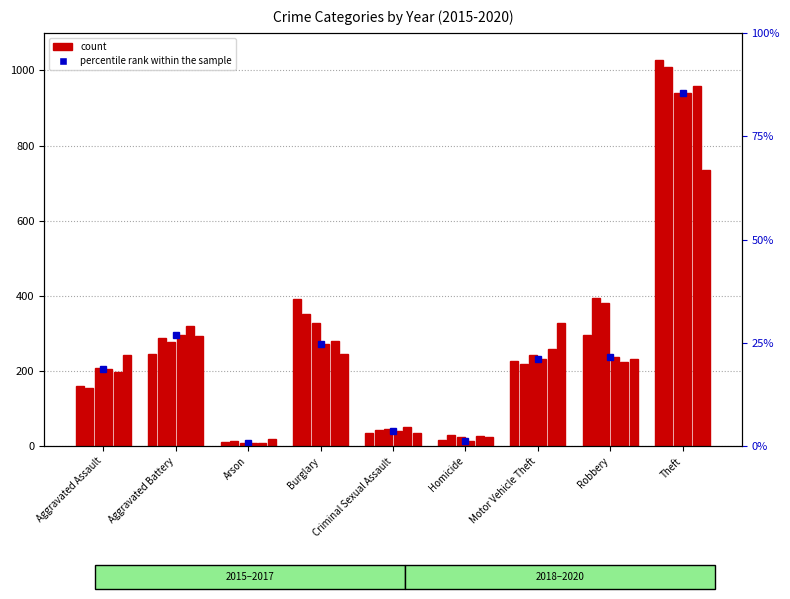

Reading left to right, list all the values displayed in this chart.

2015: 160	246	11	393	34	17	228	297	1027
2016: 154	288	13	352	43	29	218	394	1009
2017: 207	277	9	327	47	24	243	381	941
2018: 206	297	9	273	40	15	232	237	941
2019: 197	321	8	281	51	27	260	224	959
2020: 242	294	20	245	36	24	328	233	736